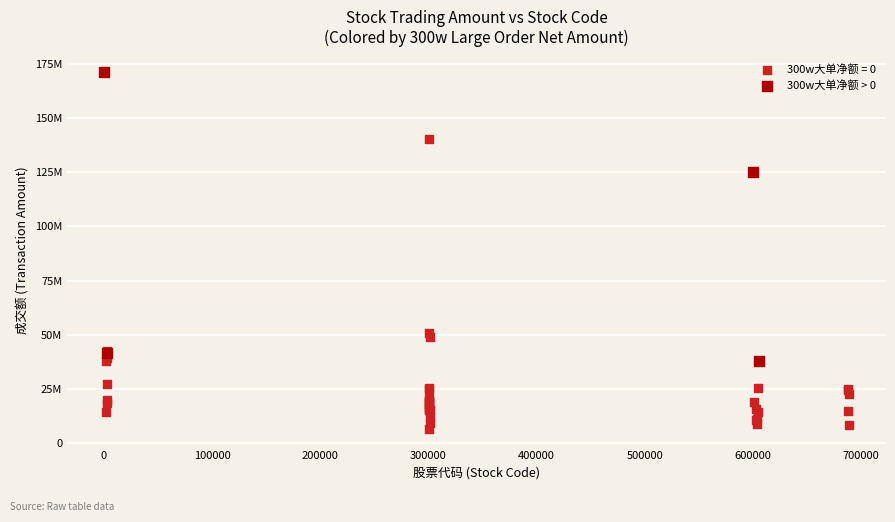

What are all the series names shown in the legend?

300w大单净额 = 0, 300w大单净额 > 0